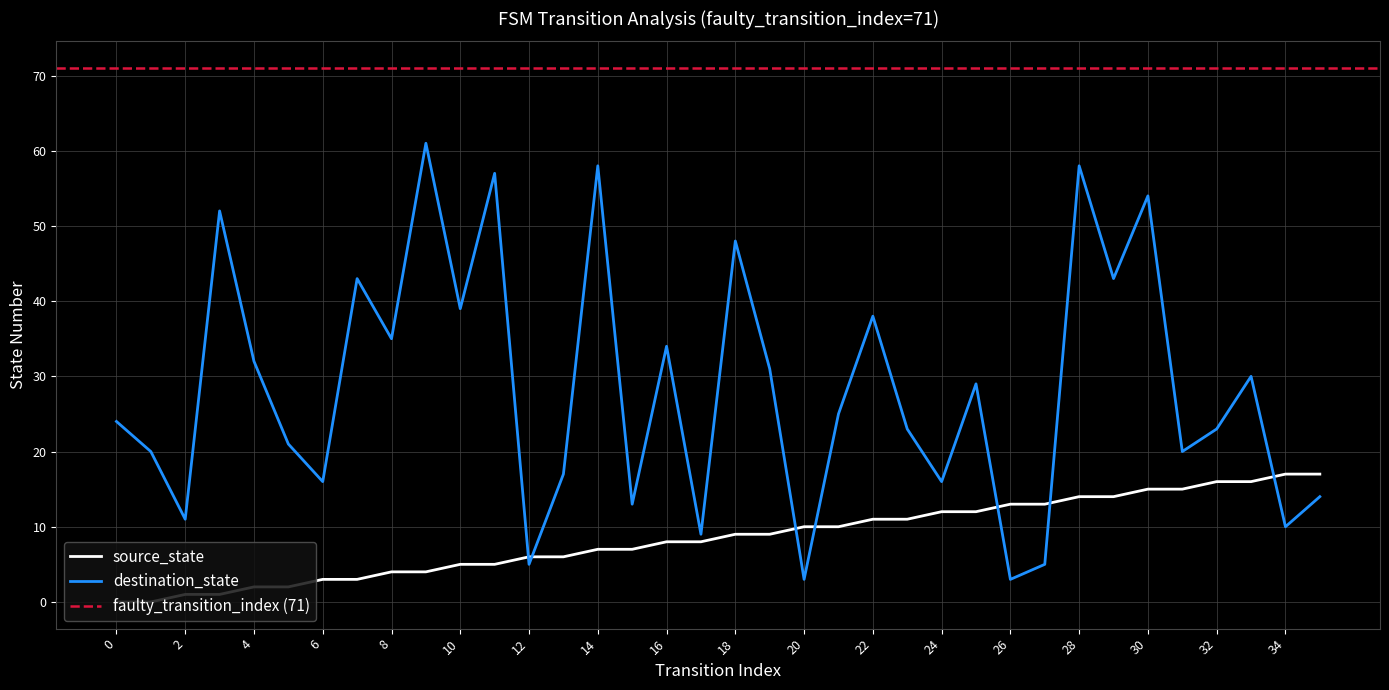

Which series changed the most between 23 and 33?

destination_state